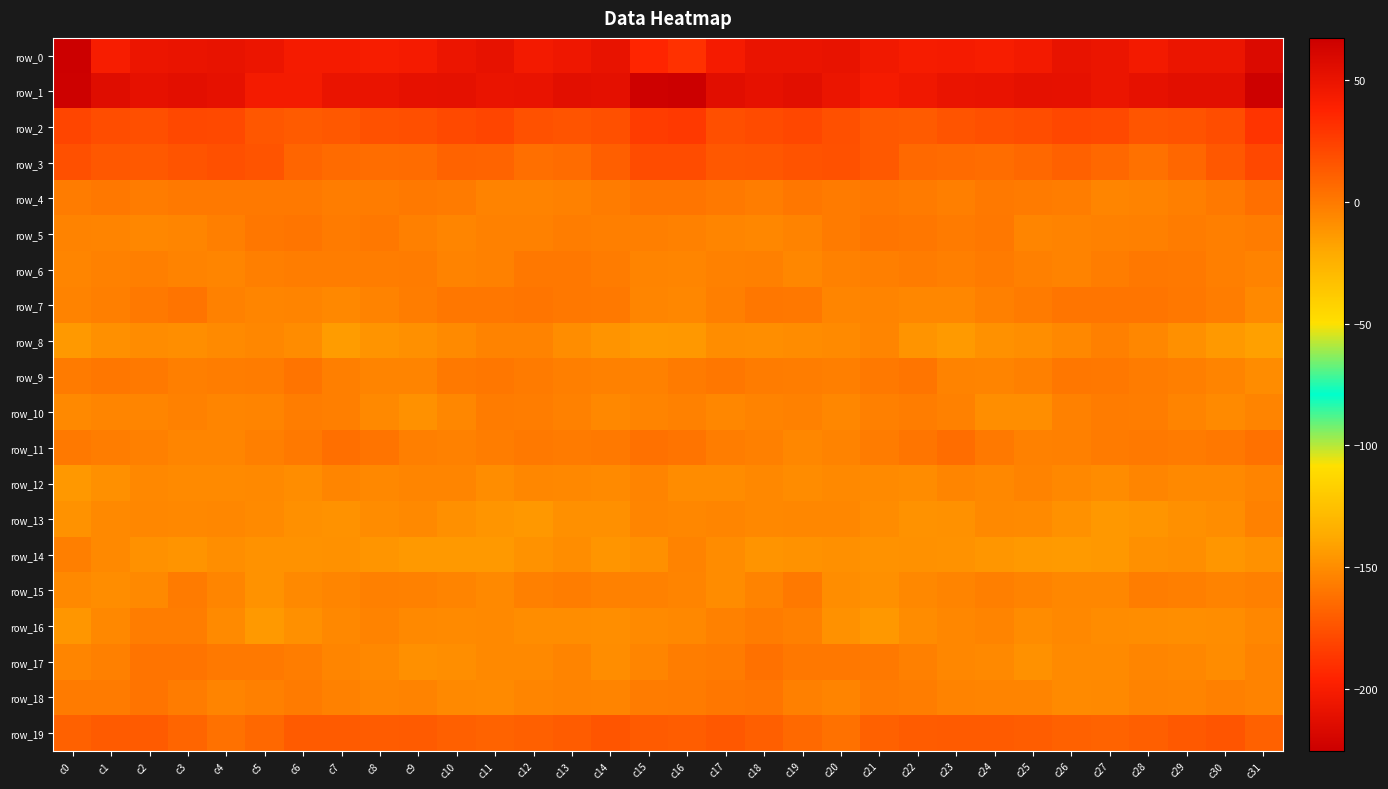

Read the row_5 value at c25.

-4.7